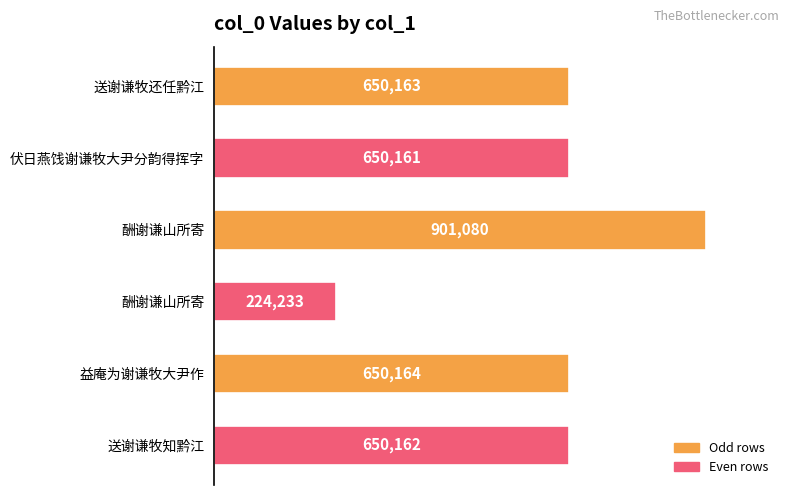

How many distinct data groups are displayed?

1